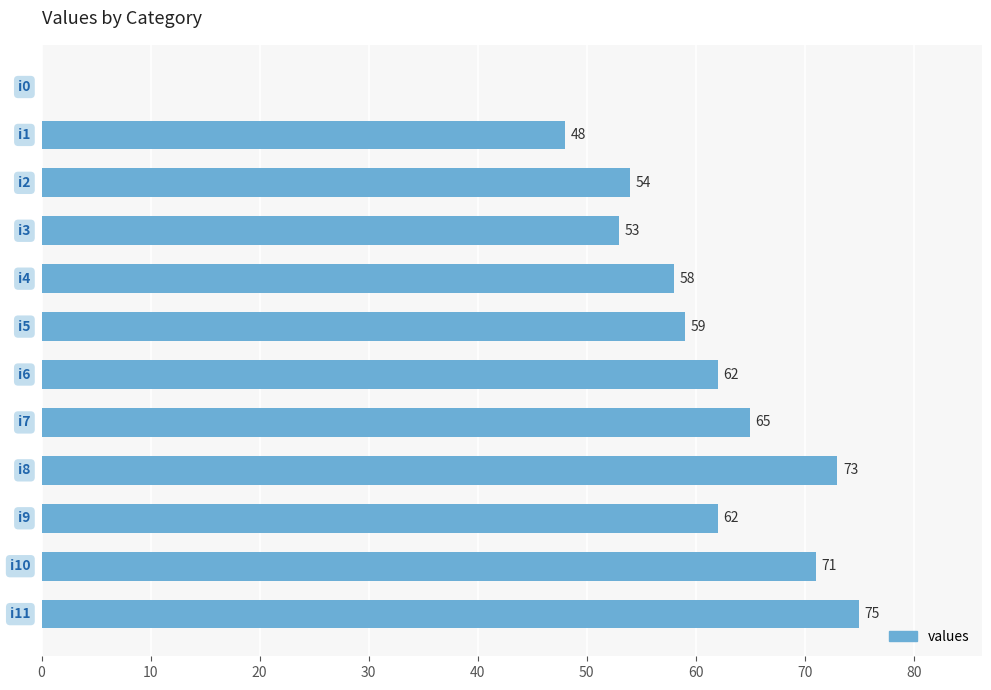

What is the sum of all values?

680